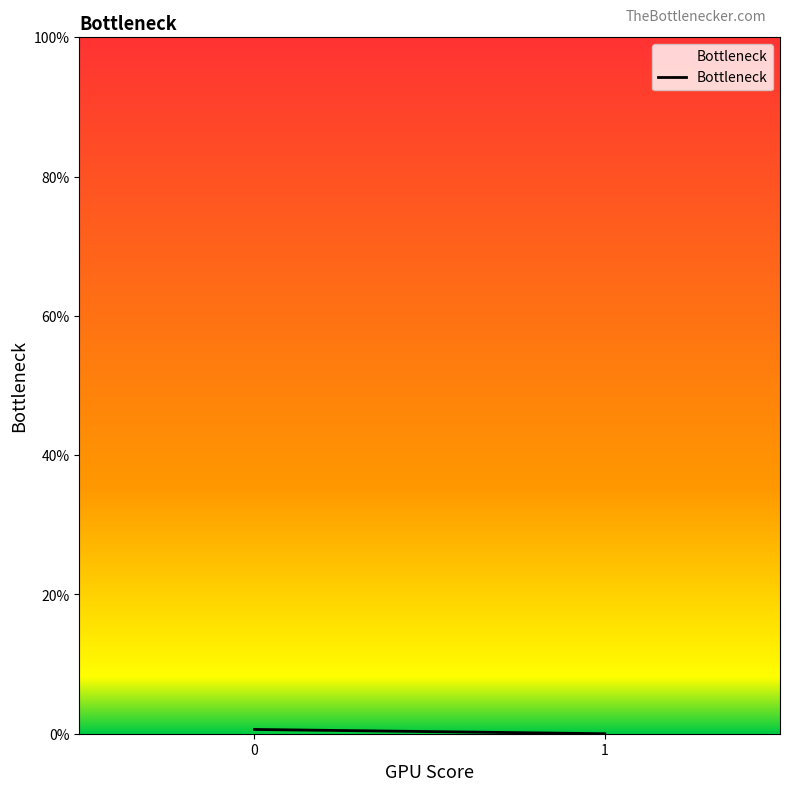

The value at 0 is 0.0. True or false?

False